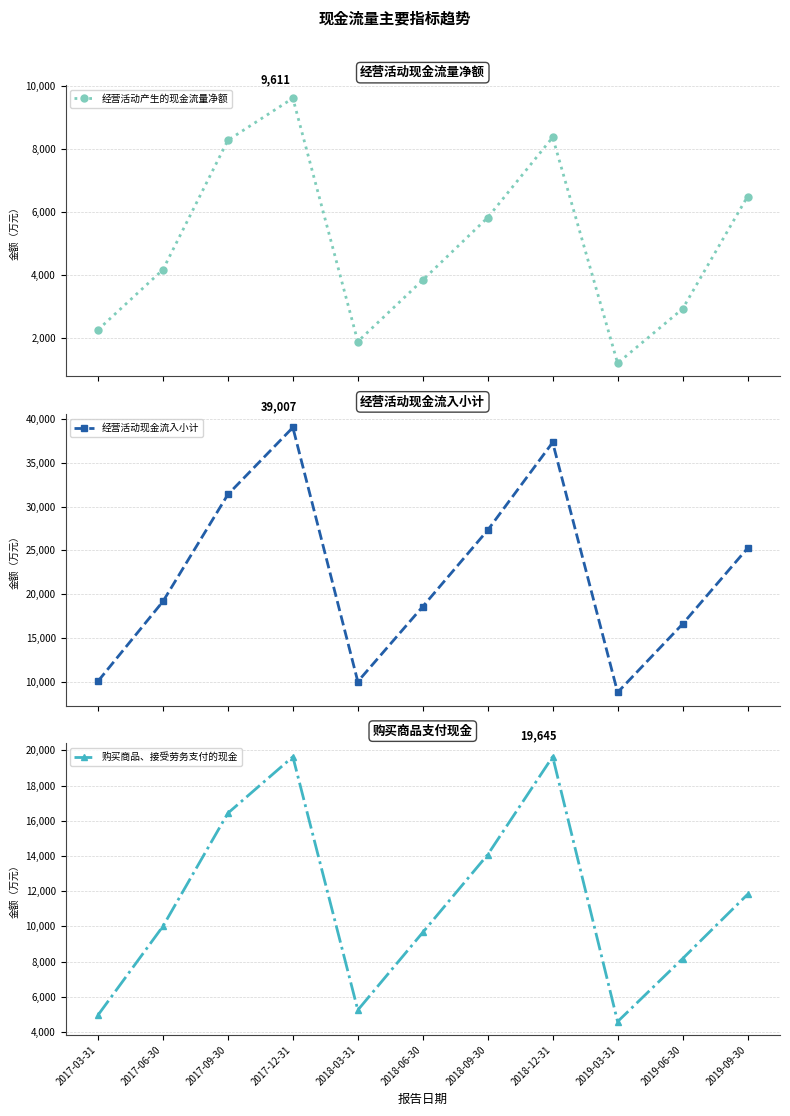

Which series has the largest total across all categories?

经营活动现金流入小计